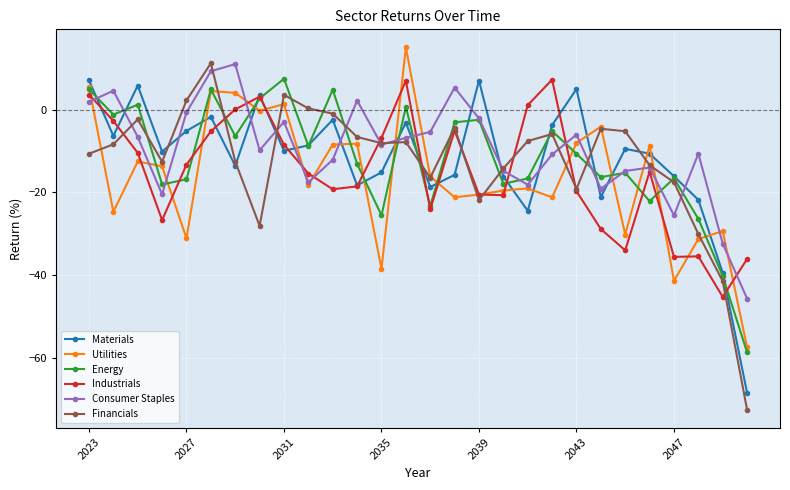

True or false: Financials and Industrials cross at least once.

True